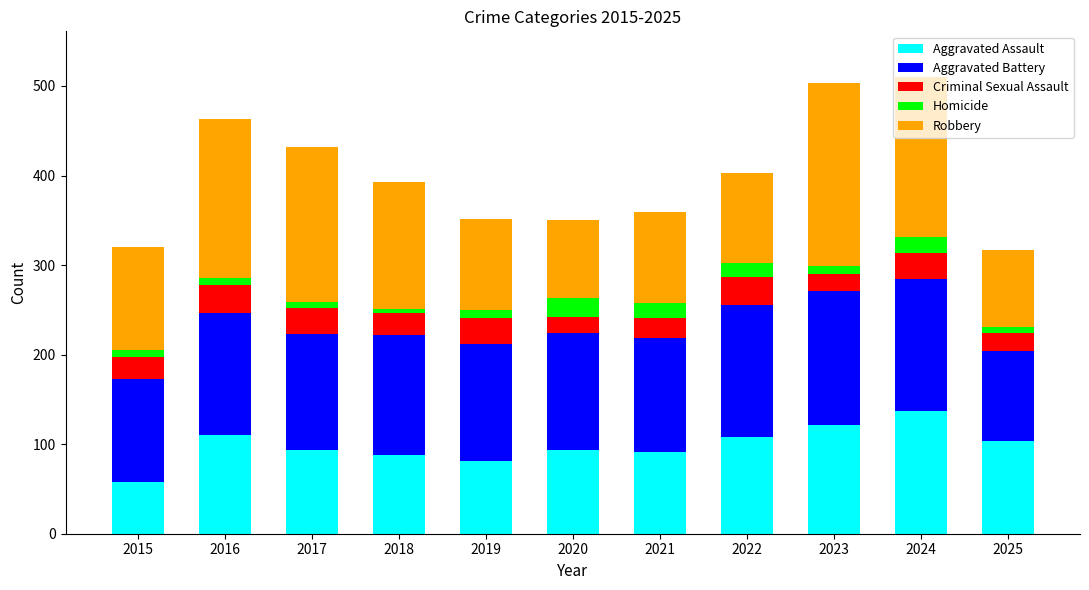

What is the total value across all series at 2024?

510